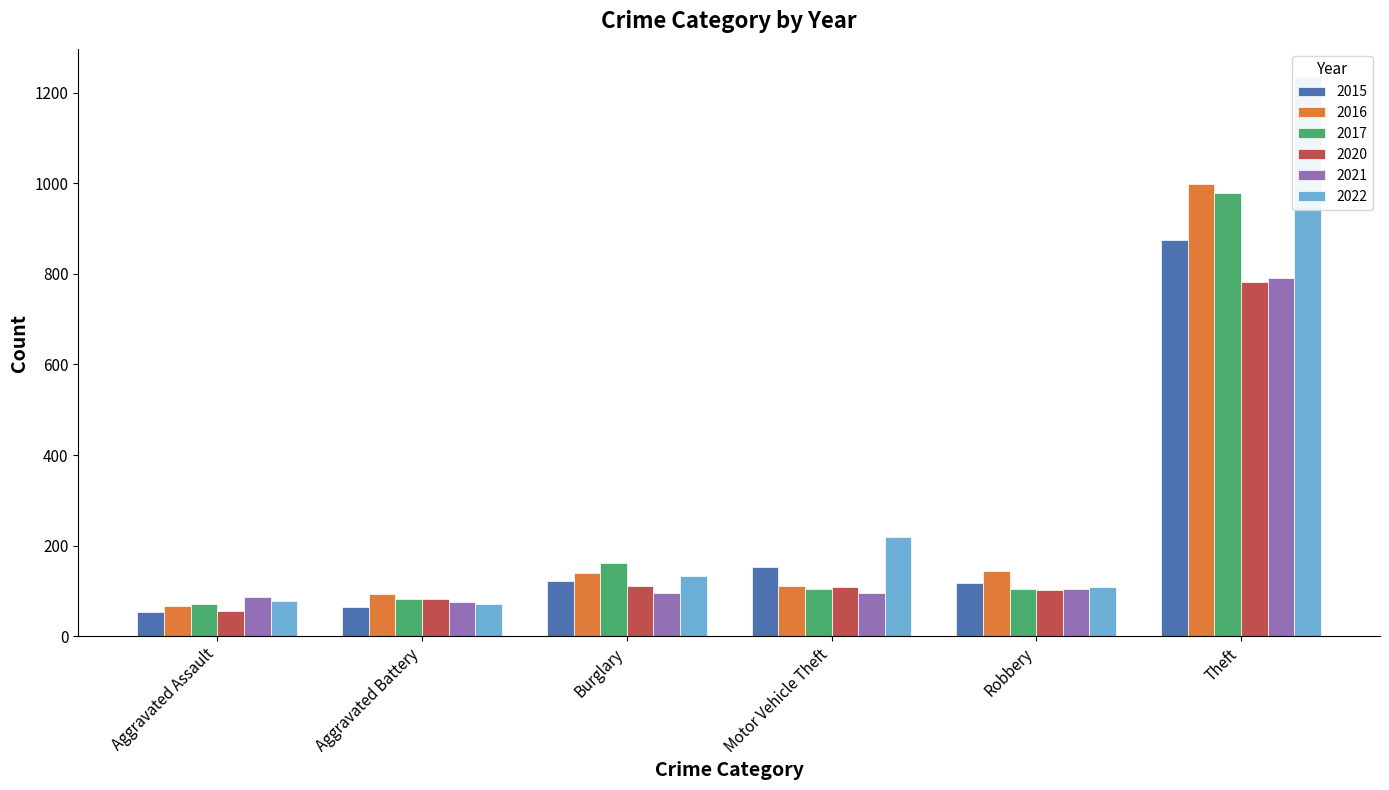

The 2015 series shows 25 at Aggravated Assault. True or false?

False